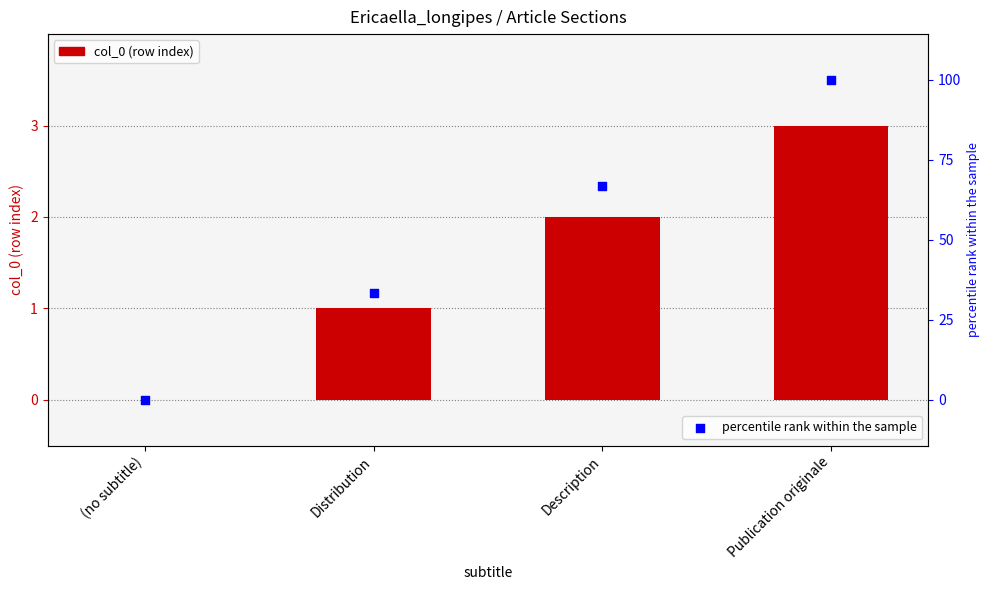

Which series reaches the minimum Y coordinate?

col_0 (row index)